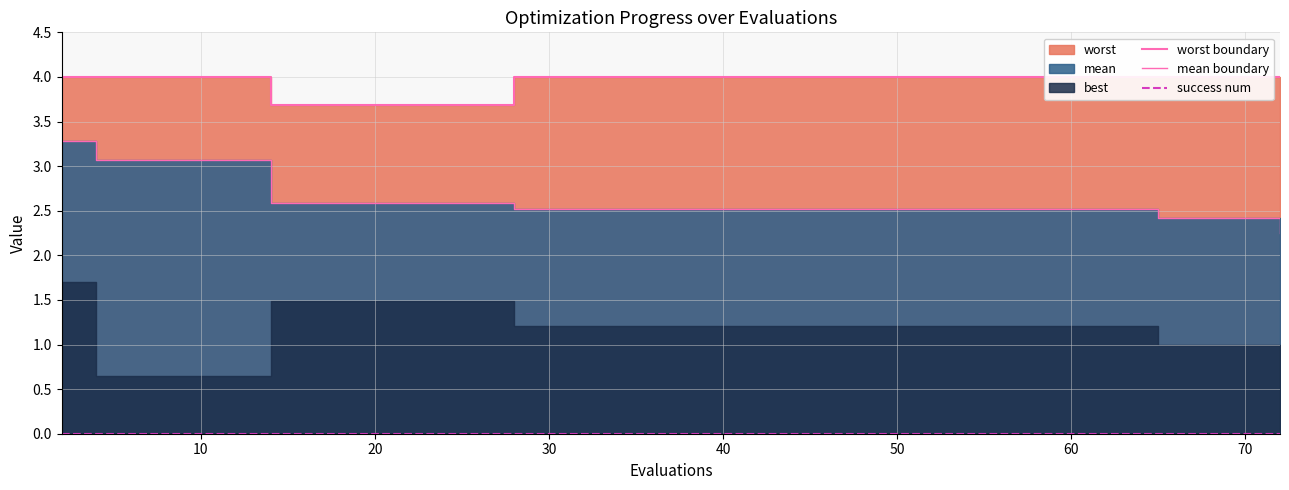

True or false: mean boundary and success num cross at least once.

False